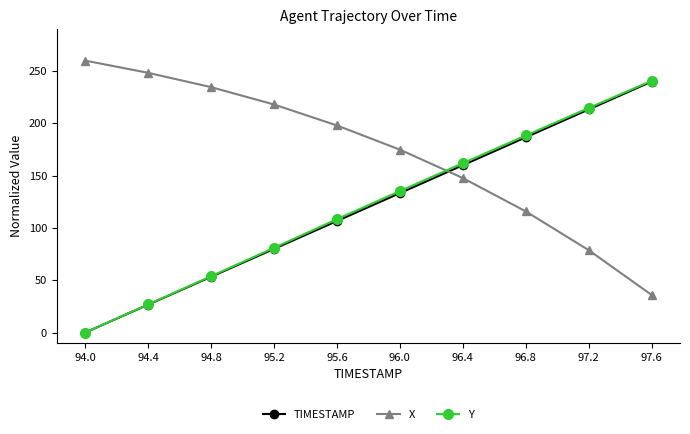

True or false: TIMESTAMP has more than 0 points higher than both neighbors.

False